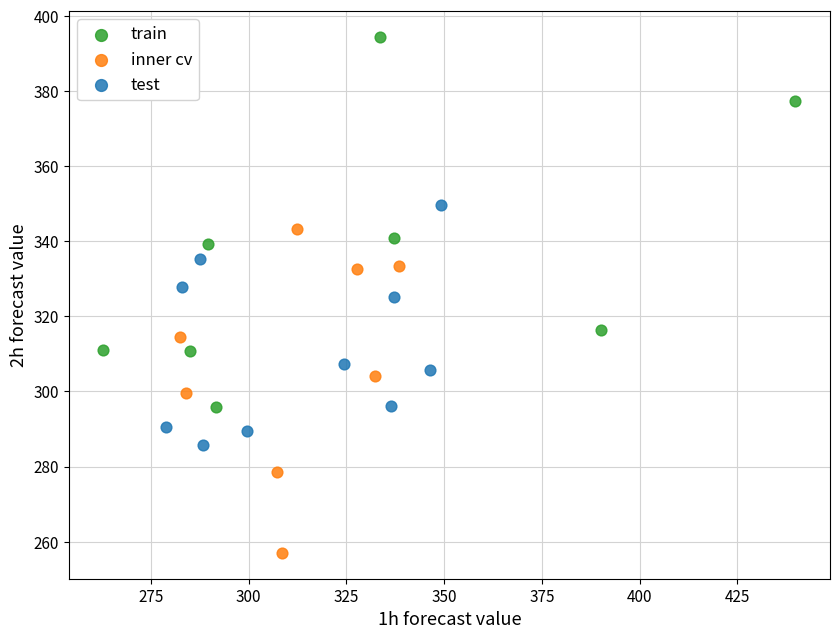

Which series has the widest spread of Y values?

train